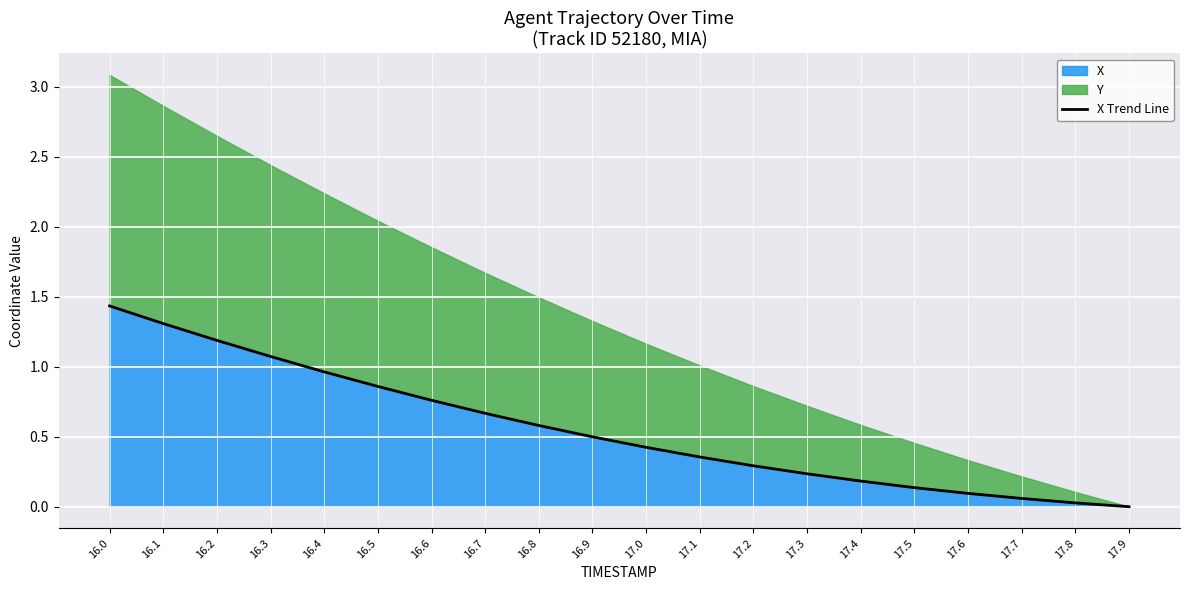

Rank the categories by value from highest to lowest.

16.0, 16.1, 16.2, 16.3, 16.4, 16.5, 16.6, 16.7, 16.8, 16.9, 17.0, 17.1, 17.2, 17.3, 17.4, 17.5, 17.6, 17.7, 17.8, 17.9